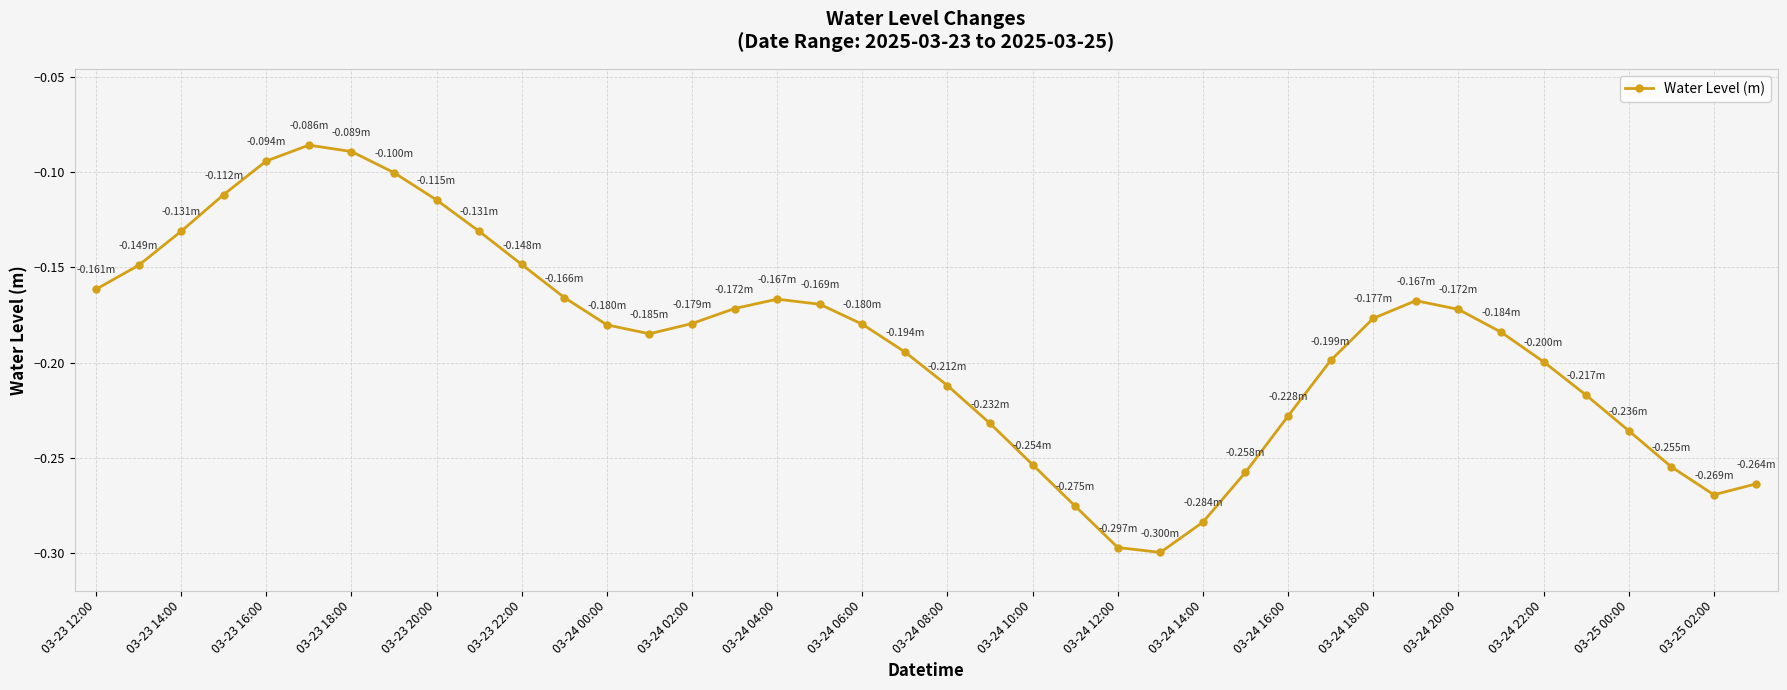

How many lines are shown in the chart?

1